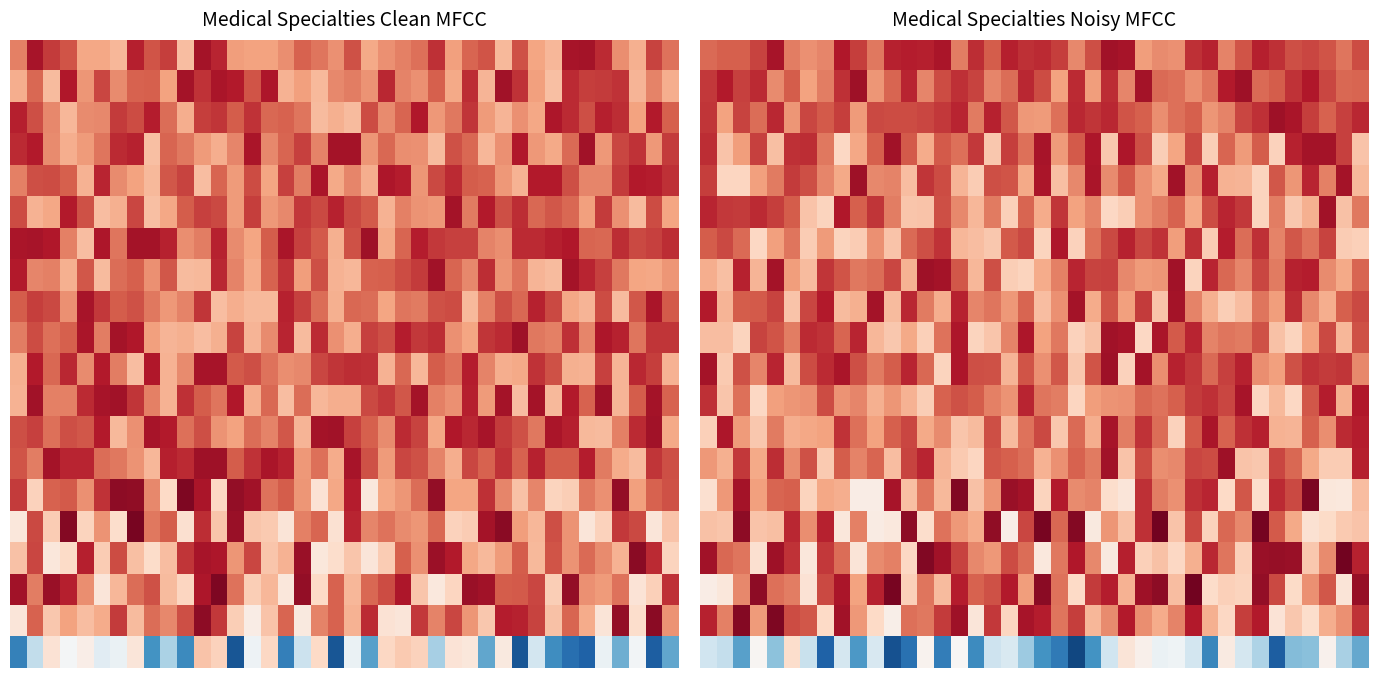

How many distinct data groups are displayed?

20